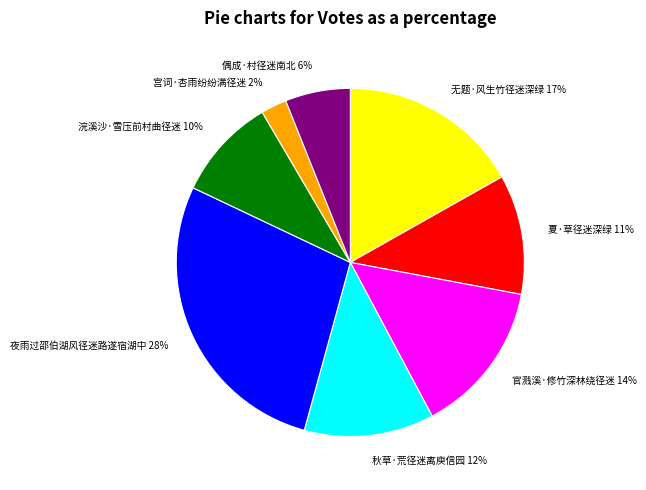

Is the sum of 无题·风生竹径迷深绿 17% and 官溅溪·修竹深林绕径迷 14% greater than half?

No